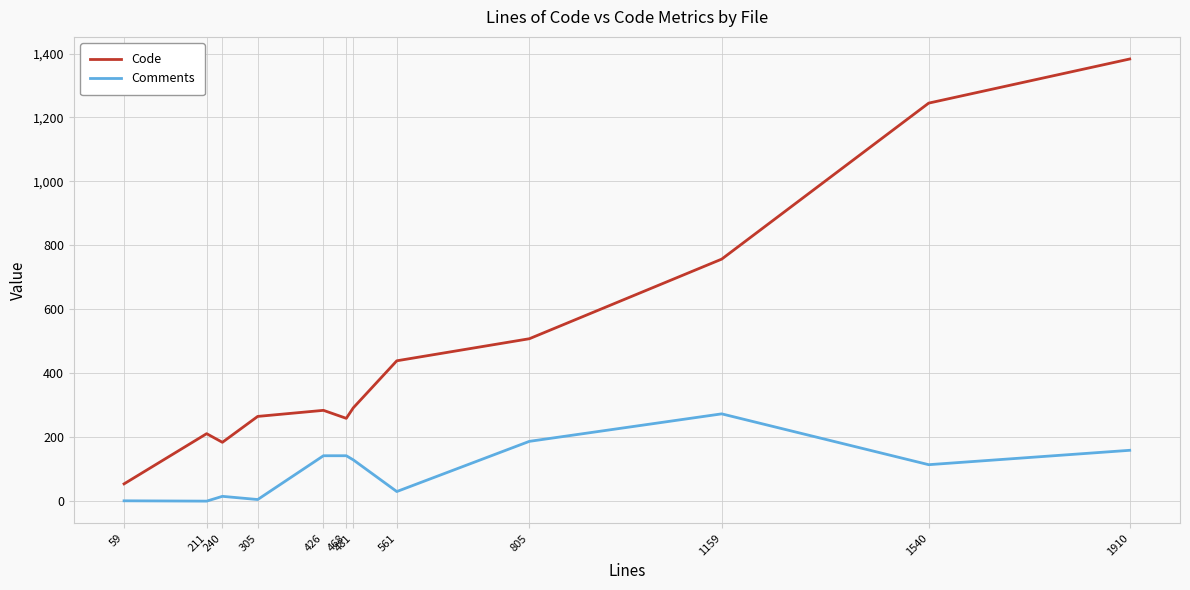

At how many categories does at least one series exceed 522?

3